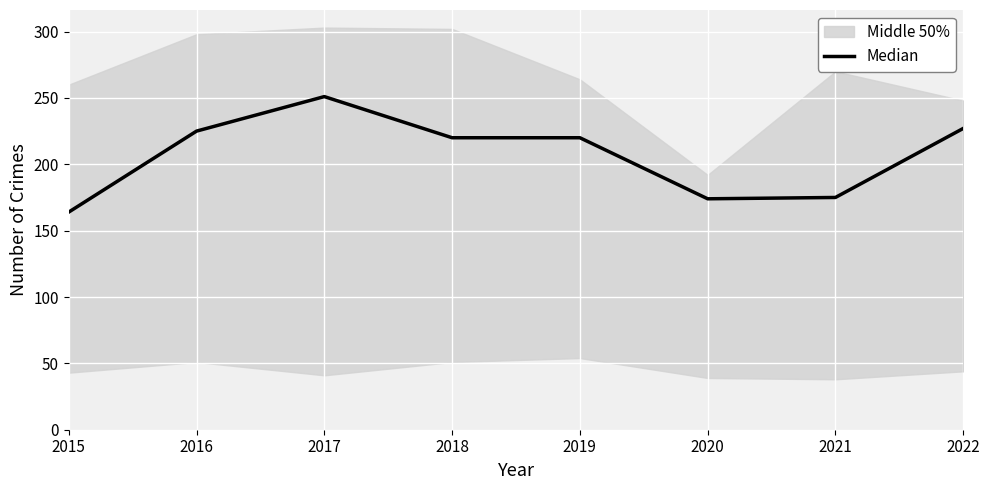

Where is the data nearest to the value 207?

2018